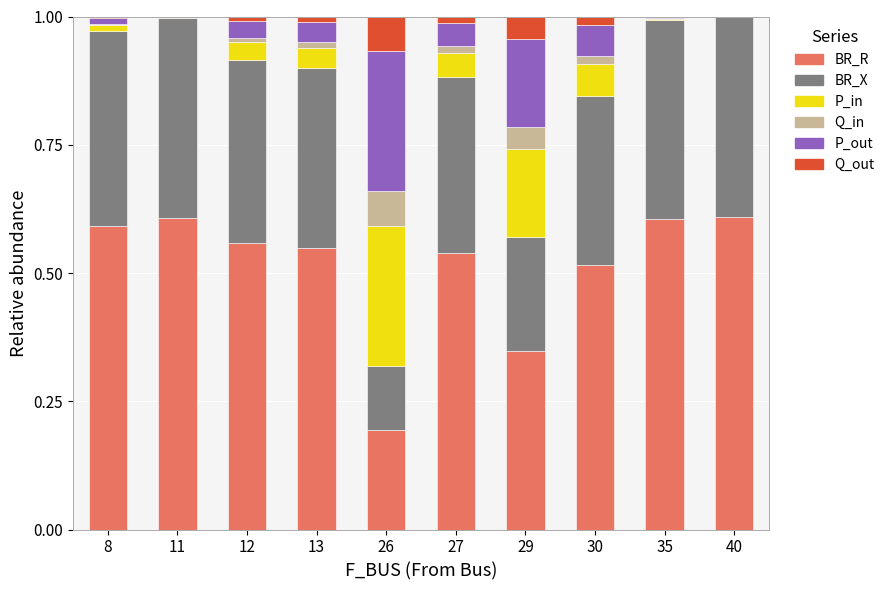

Is it true that BR_R equals 0.6 at 11?

True